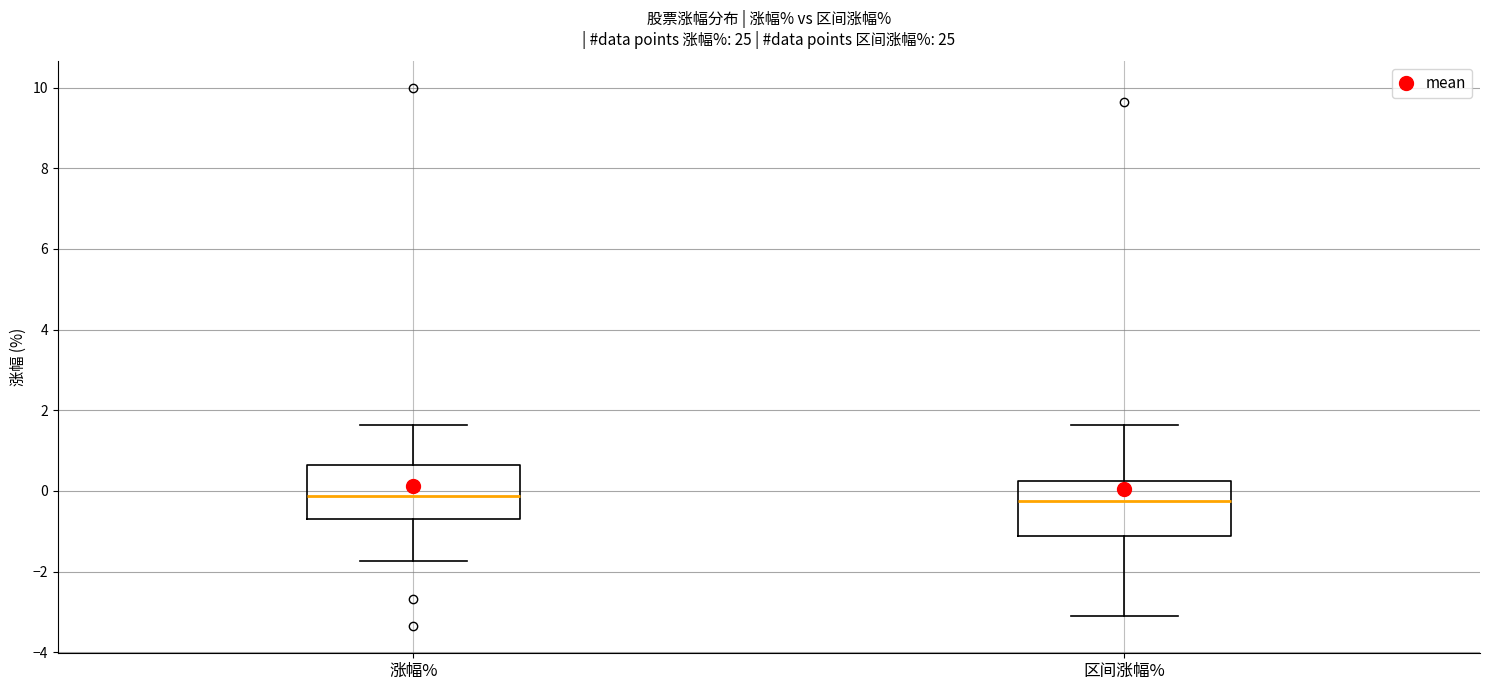

Reading left to right, read every box against the y-axis: the position of its median line, the range the box covers, and the ends of its whiskers. The values are not printed on the chart, so give them approximately, as read against the axis.

涨幅%: median -0.2, box -0.6 to 0.6, whiskers -1.8 to 1.6
区间涨幅%: median -0.2, box -1.2 to 0.2, whiskers -3.0 to 1.6